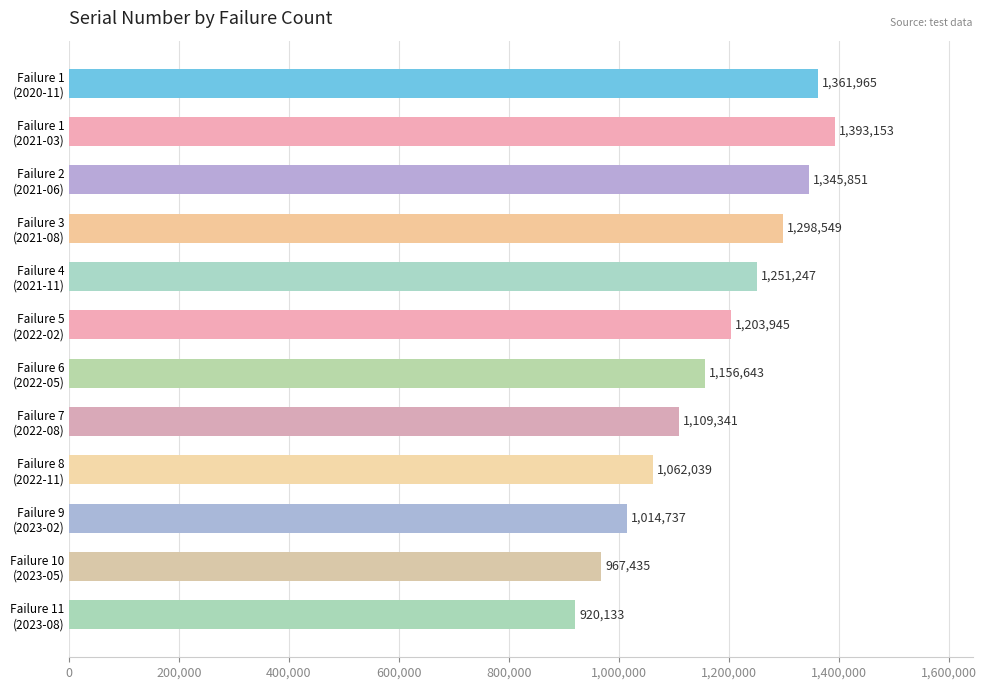

Does the chart contain stacked bars?

No